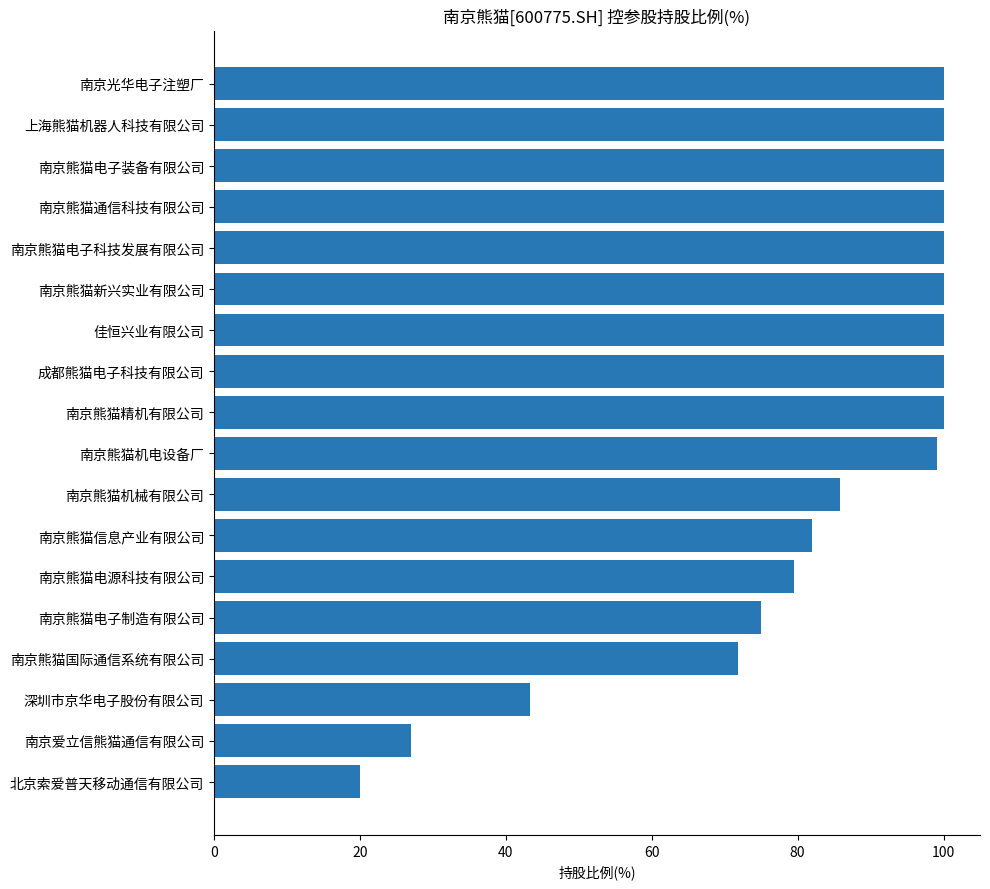

Approximately how many times larger is the value at 南京熊猫电子装备有限公司 compared to 南京熊猫机电设备厂?

1.0